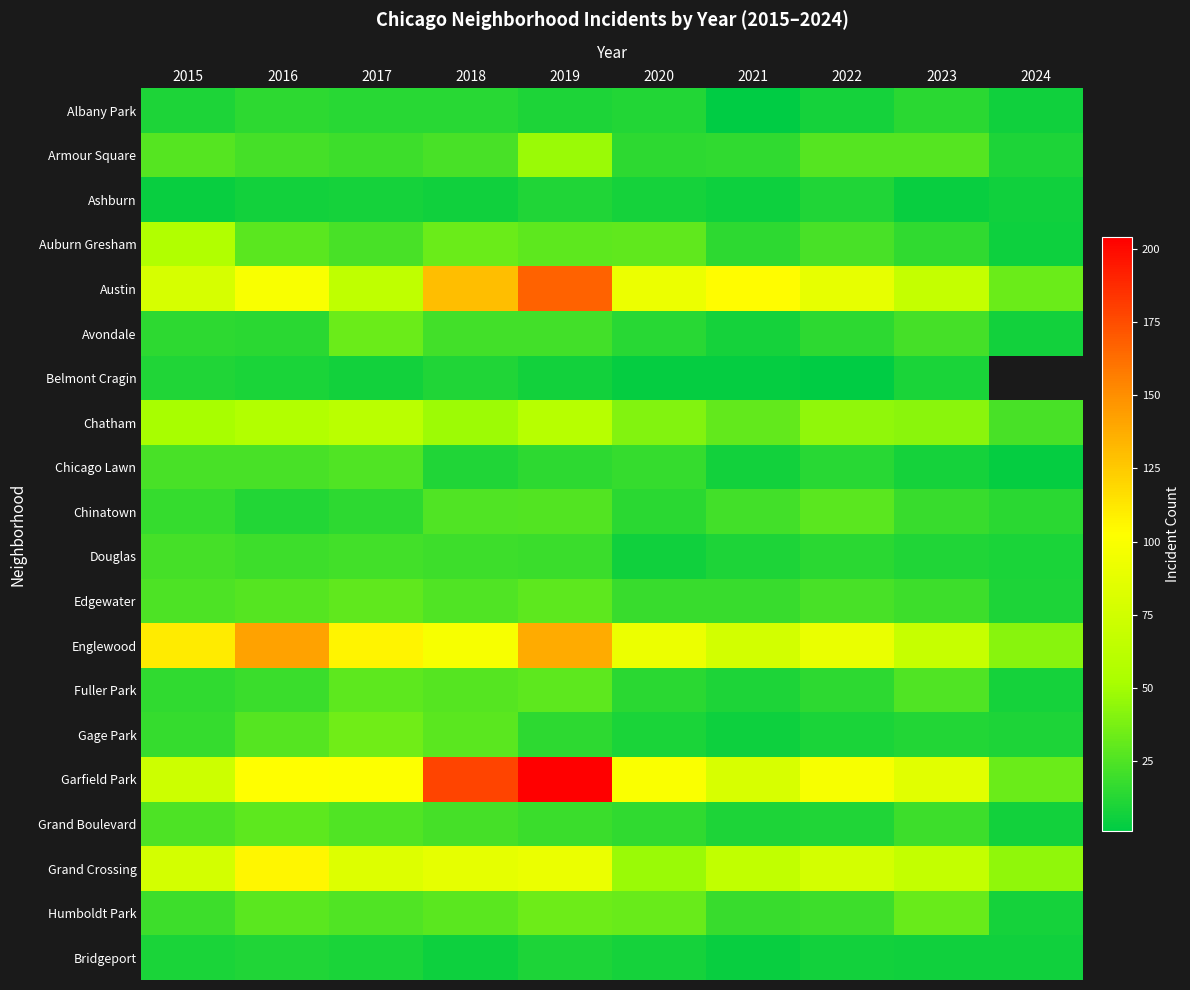

Which series changed the most between 2016 and 2024?

Englewood